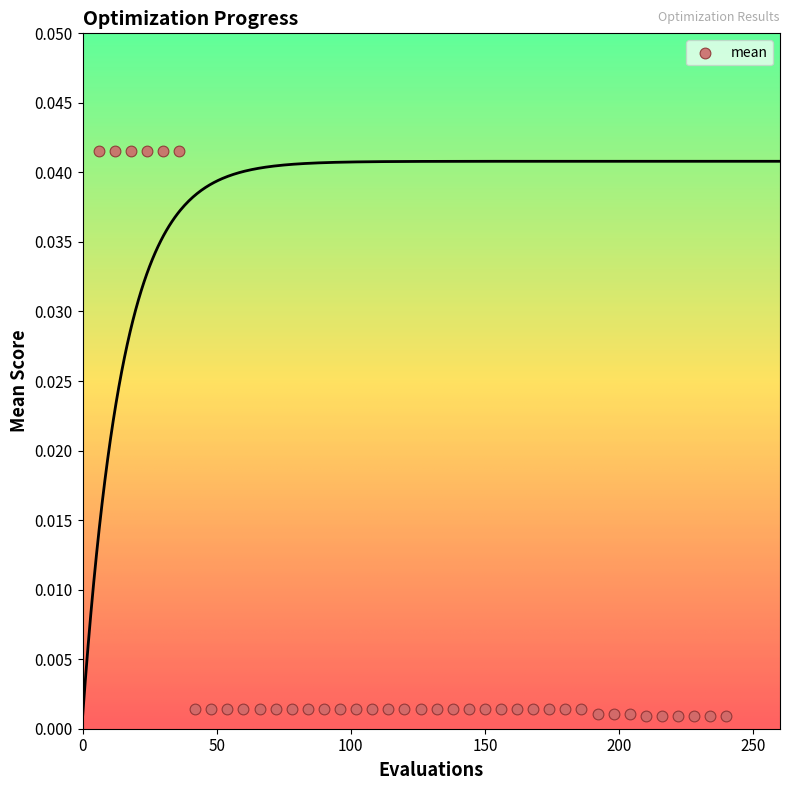

What is the range of X values (max minus min)?

234.0